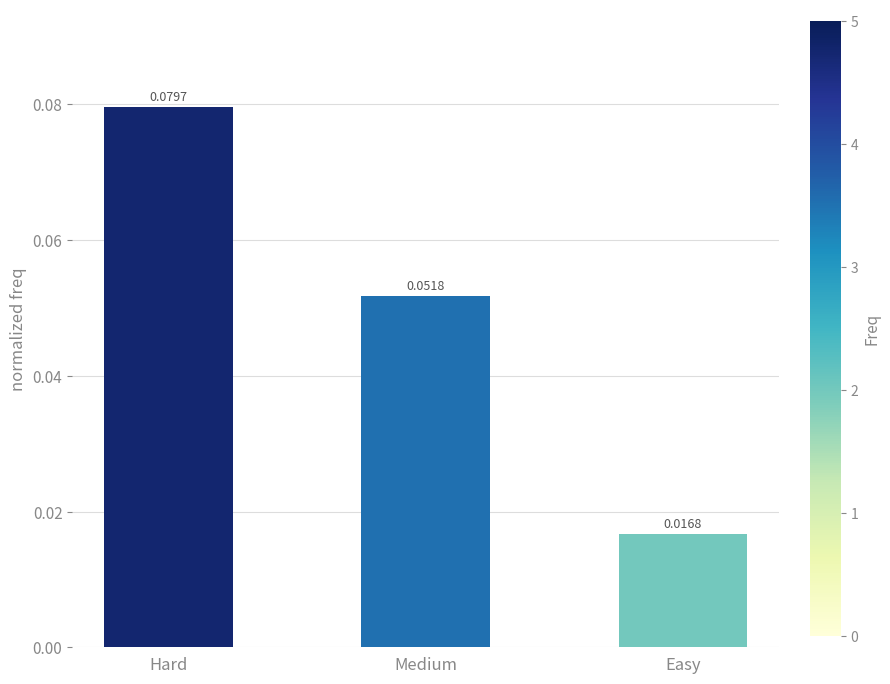

List the labels in order of value, largest first.

Hard, Medium, Easy